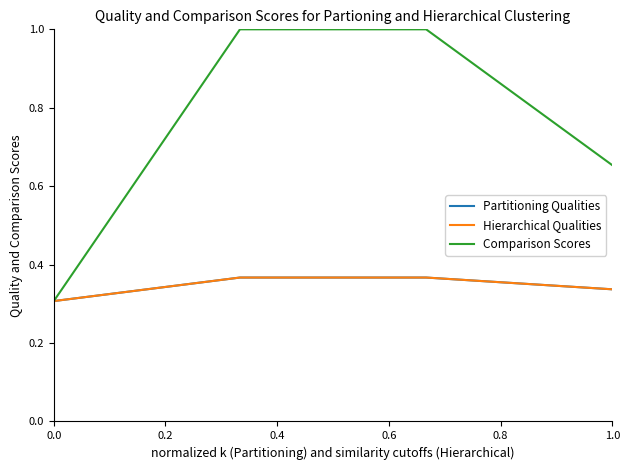

Is this an area chart (filled region under the line)?

No